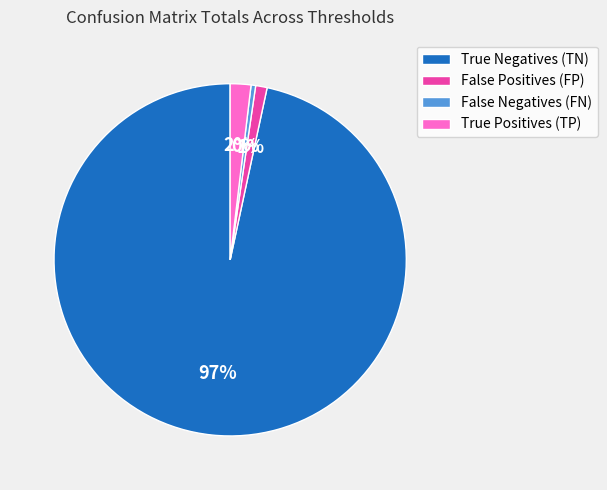

Between False Positives (FP) and True Positives (TP), which is larger?

True Positives (TP)